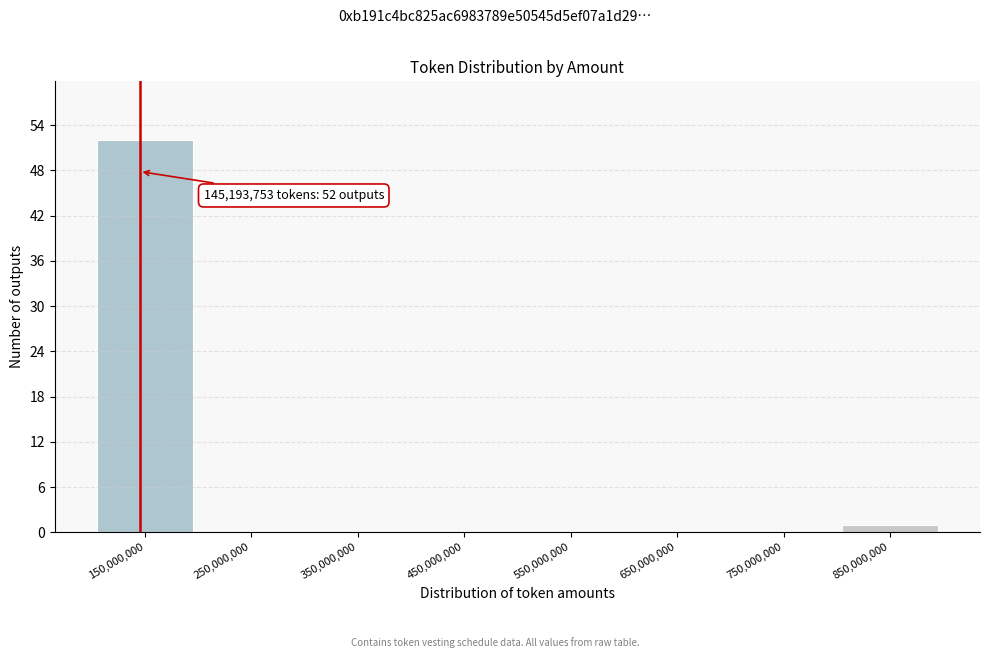

Reading left to right, transcribe all the data shown in this chart.

150,000,000=52	250,000,000=0	350,000,000=0	450,000,000=0	550,000,000=0	650,000,000=0	750,000,000=0	850,000,000=1